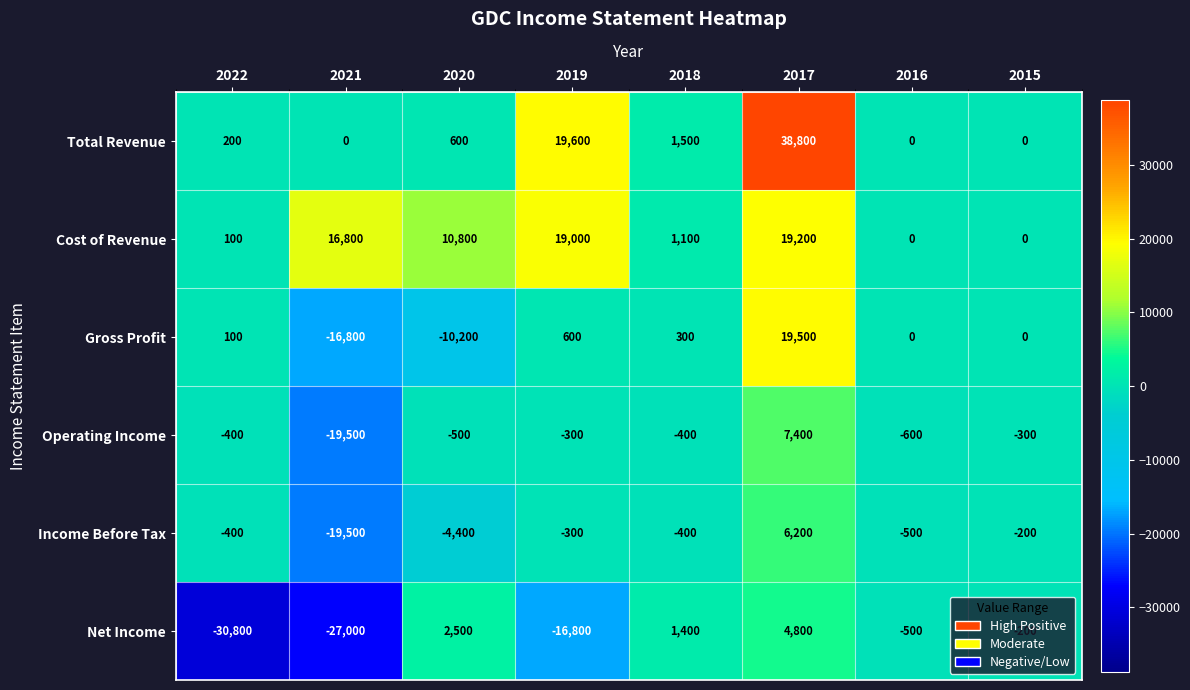

Is it true that Net Income equals -45778 at 2021?

False